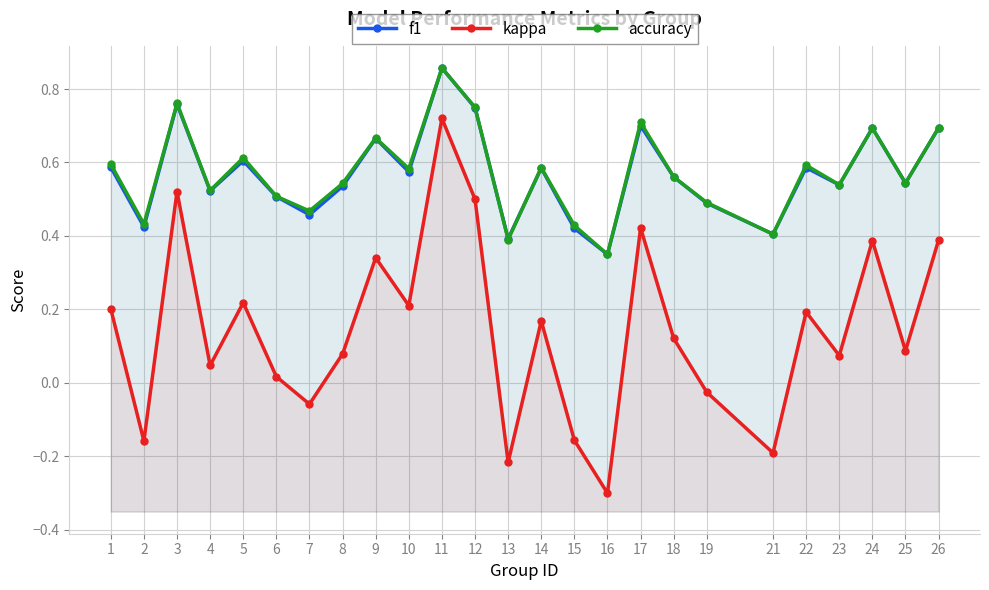

True or false: f1 has a value of 0.7 at 12.

True